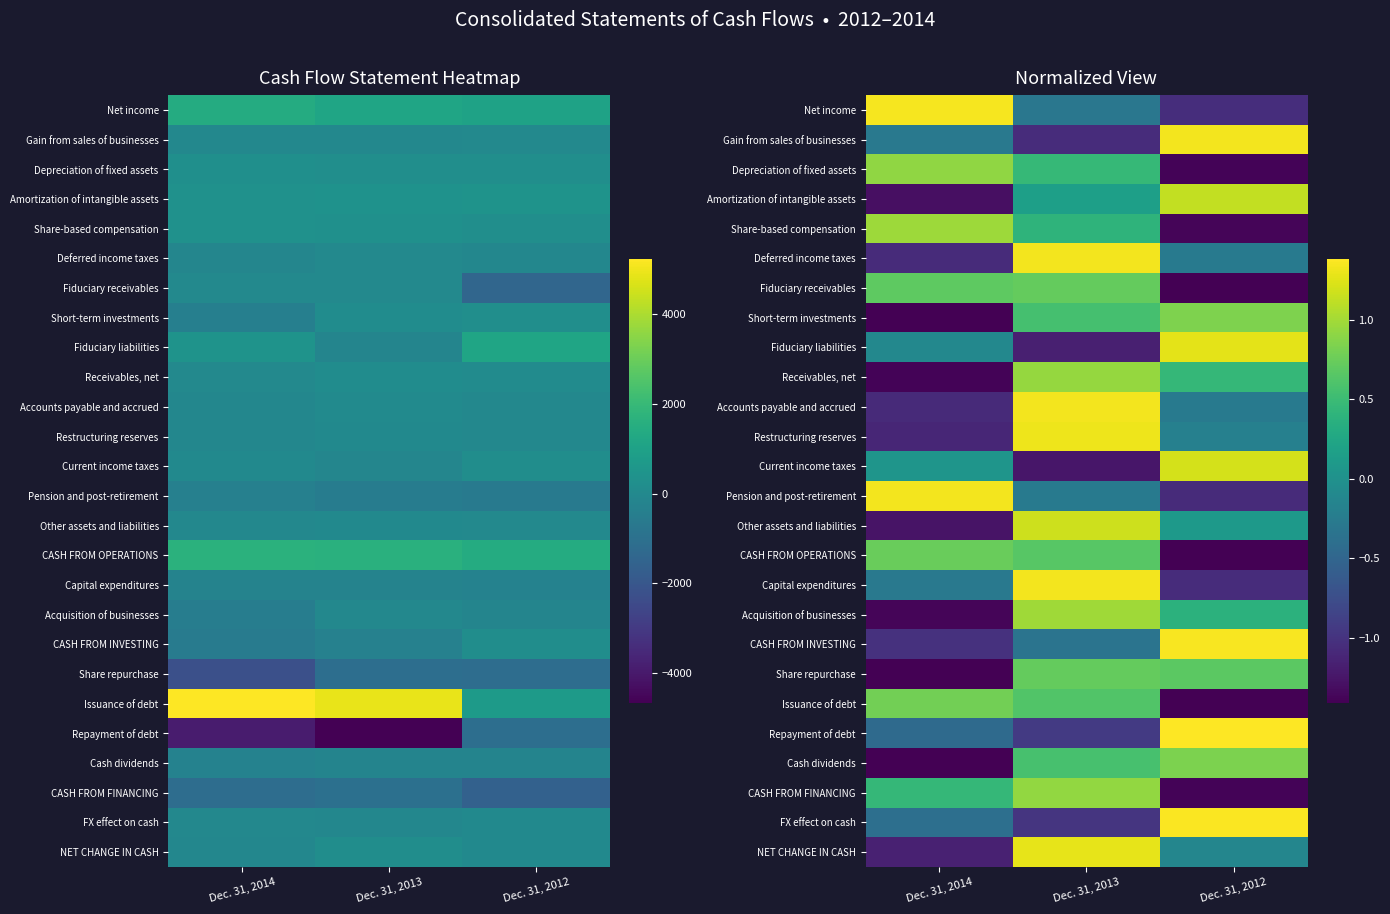

What is the greatest value displayed?

1.4